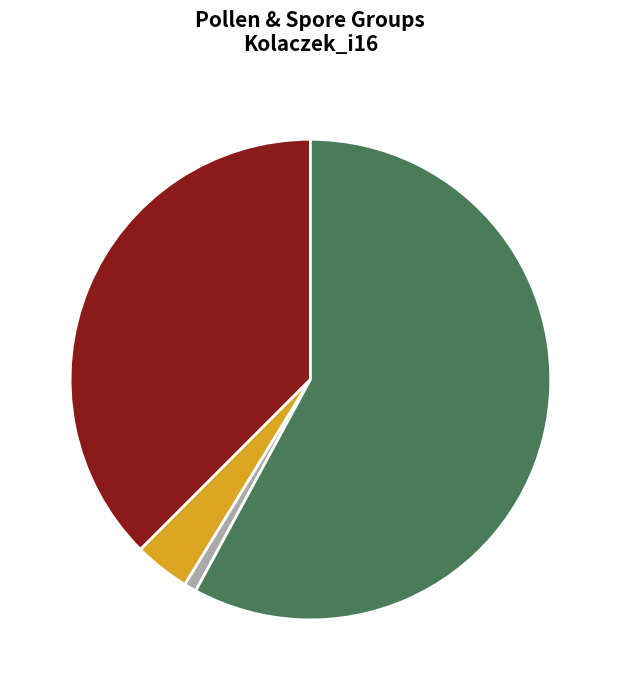

Which slice is the largest?

BRYO